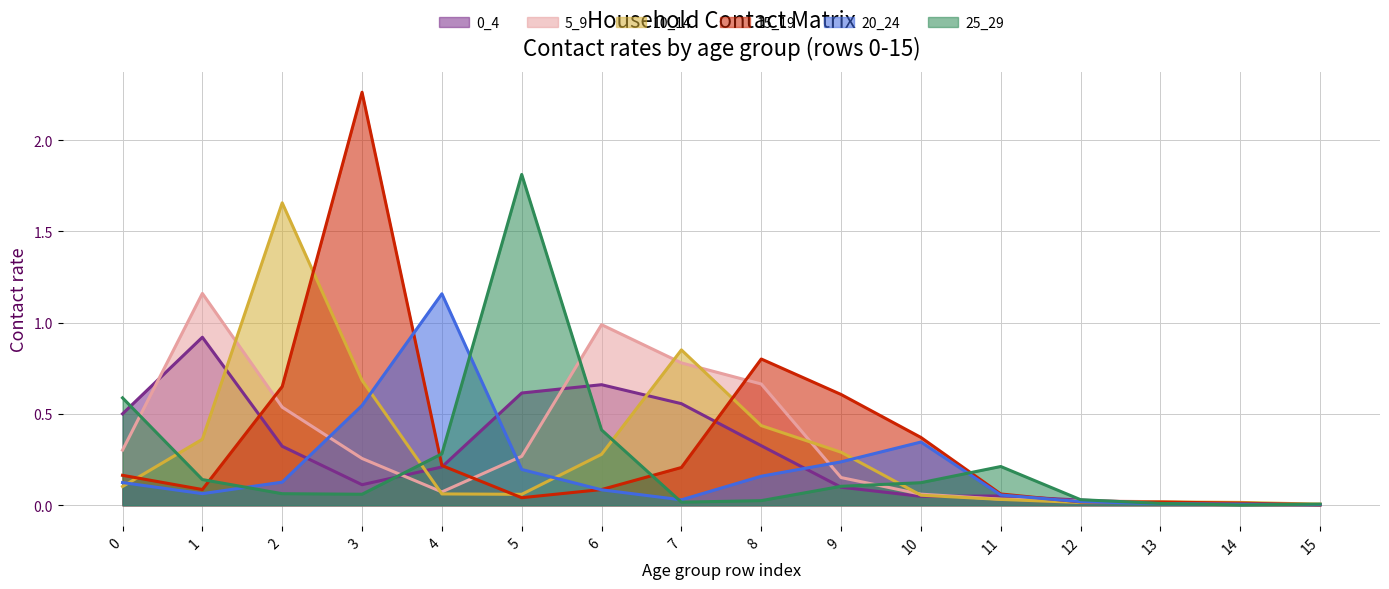

How many lines are shown in the chart?

6